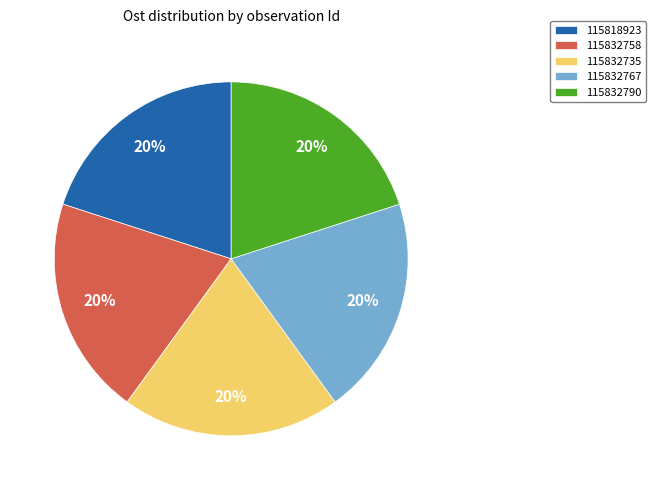

To the nearest percent, what portion does 115832758 represent?

20%